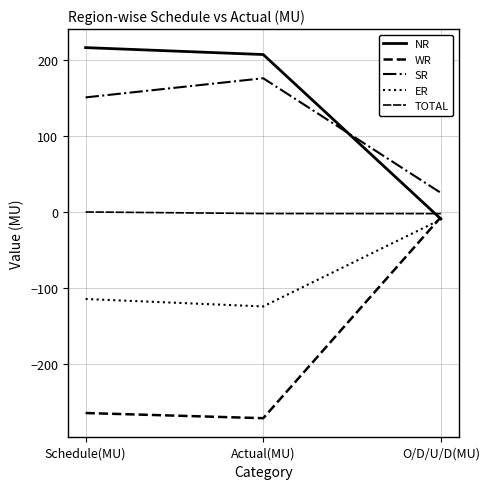

At which category is the sum across all series the highest?

O/D/U/D(MU)